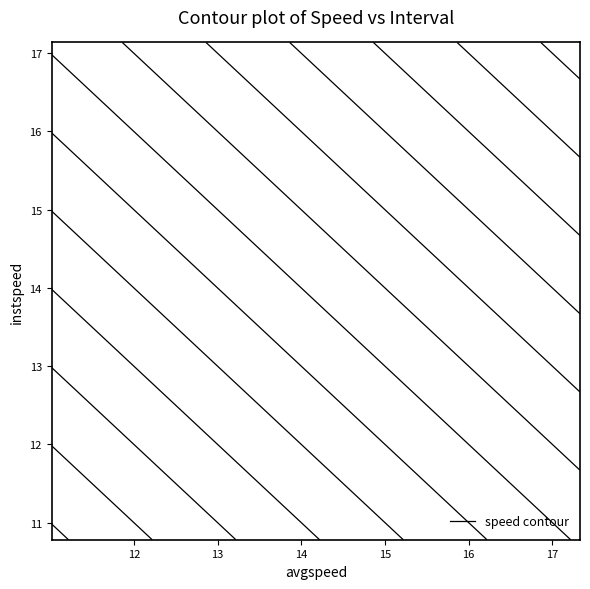

Reading left to right, extract all data points from this chart.

instspeed: 0.0=12.4	1.0=11.8	2.0=12.4	3.0=12.3	4.0=11.6	5.0=12.8	6.0=11.8	7.0=12.4	8.0=11.9	9.0=11.4	10.0=11.5	11.0=11.0	12.0=12.4	13.0=12.3	14.0=10.8	15.0=11.6	16.0=12.7	17.0=11.3	18.0=11.8	19.0=12.0	20.0=11.5	21.0=12.2	22.0=12.0	23.0=11.6	24.0=11.9	25.0=17.1
avgspeed: 0.0=12.7	1.0=12.2	2.0=12.7	3.0=12.3	4.0=11.7	5.0=12.8	6.0=11.9	7.0=12.5	8.0=12.4	9.0=11.7	10.0=11.7	11.0=11.1	12.0=12.5	13.0=12.3	14.0=11.0	15.0=11.7	16.0=12.6	17.0=11.4	18.0=12.1	19.0=12.0	20.0=12.0	21.0=12.0	22.0=12.4	23.0=11.5	24.0=11.9	25.0=17.3